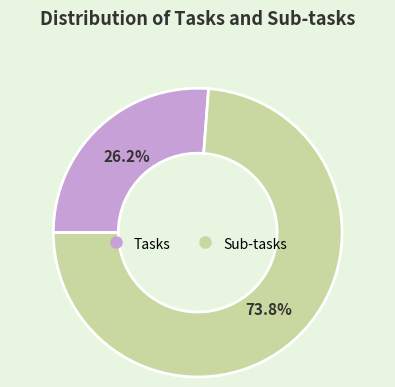

True or false: Sub-tasks accounts for 74% of the total.

True